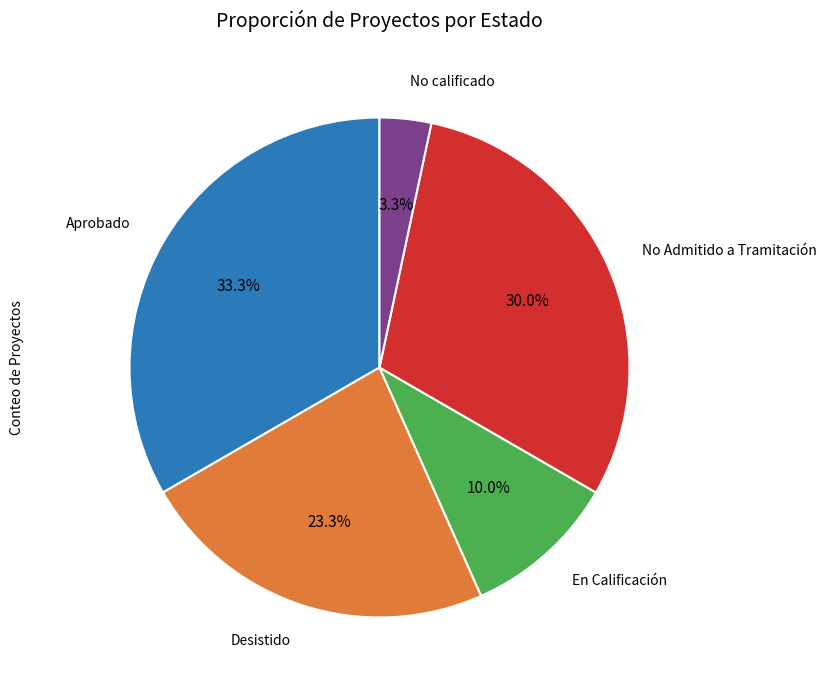

Count the number of slices in the pie.

5